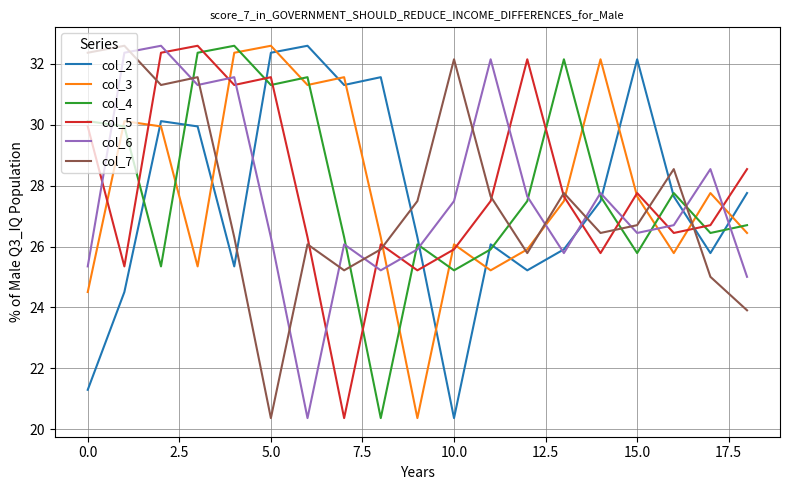

What is the maximum value shown in the chart?

32.6